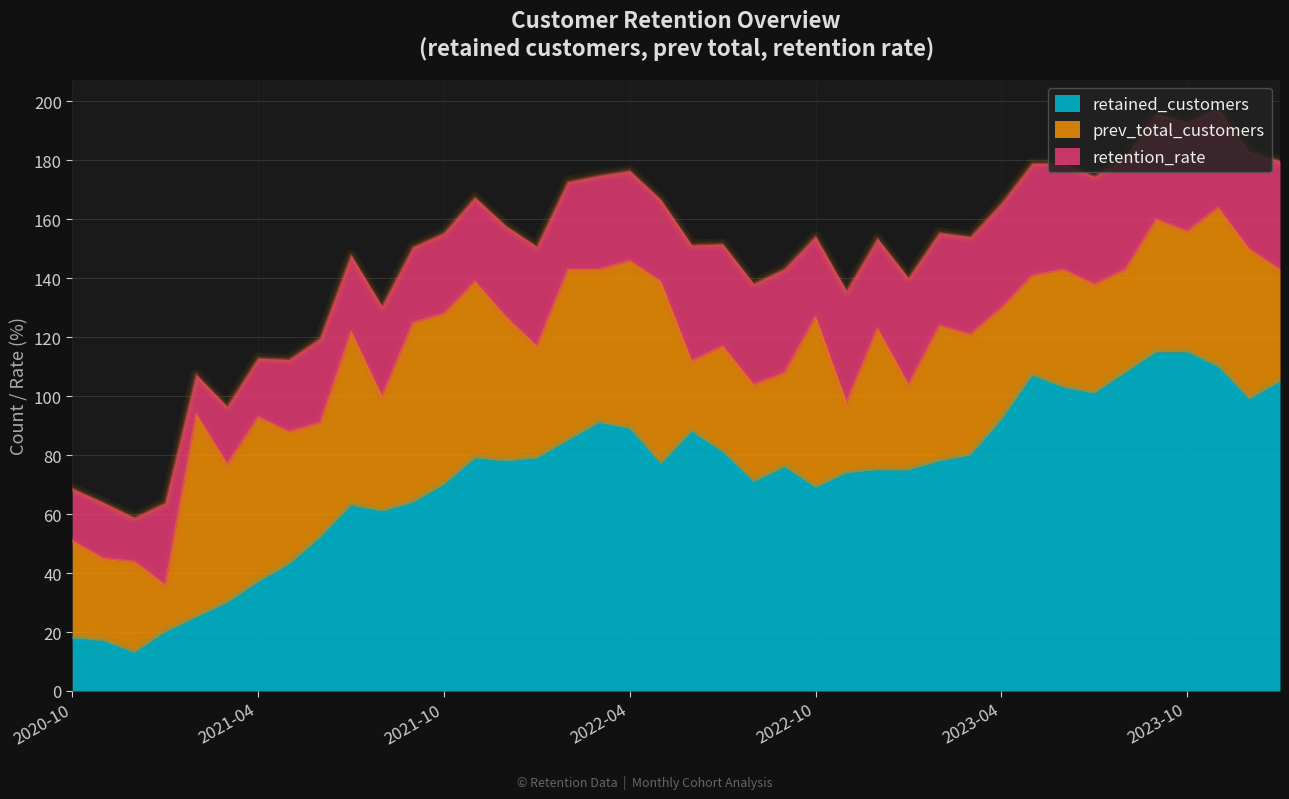

Where is the first local maximum for prev_total_customers?

2021-02